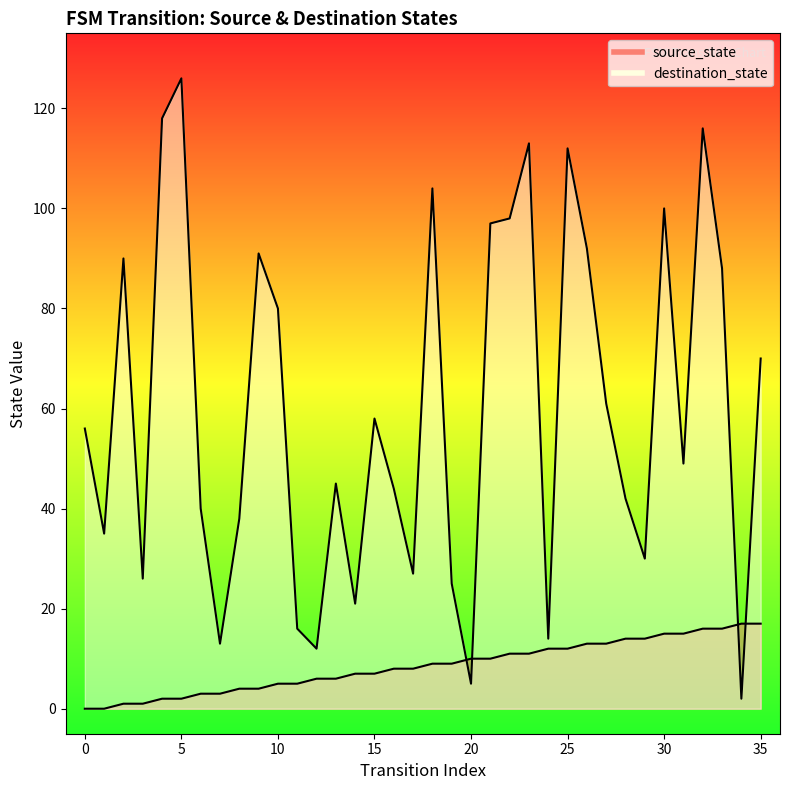

At 2, list the series in order from largest to smallest.

destination_state, source_state